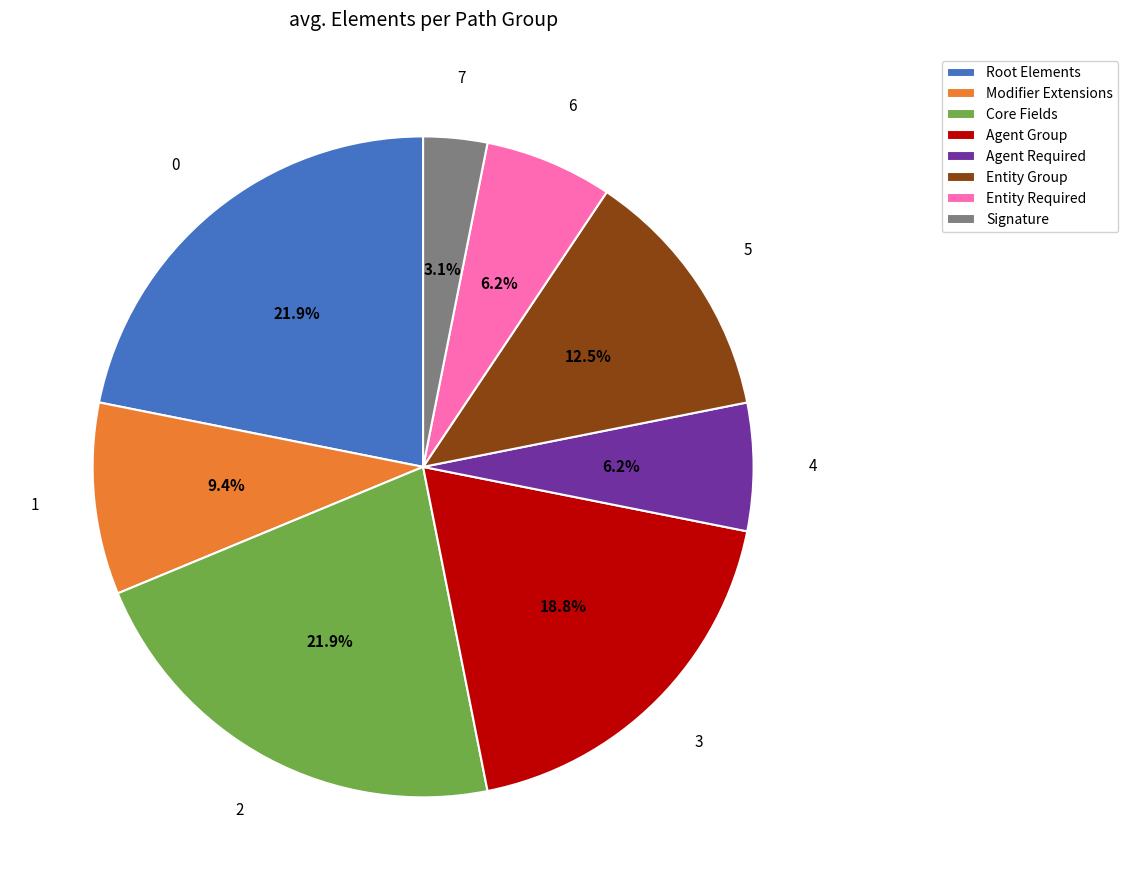

Combined, what portion of the pie is Signature and Modifier Extensions?

12.5%